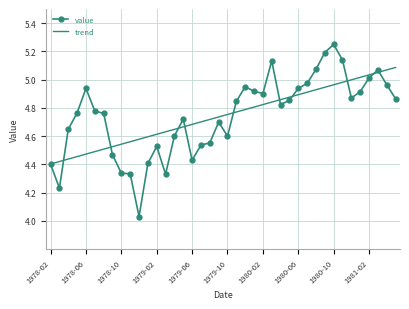

Which series has the largest range (max minus min)?

value